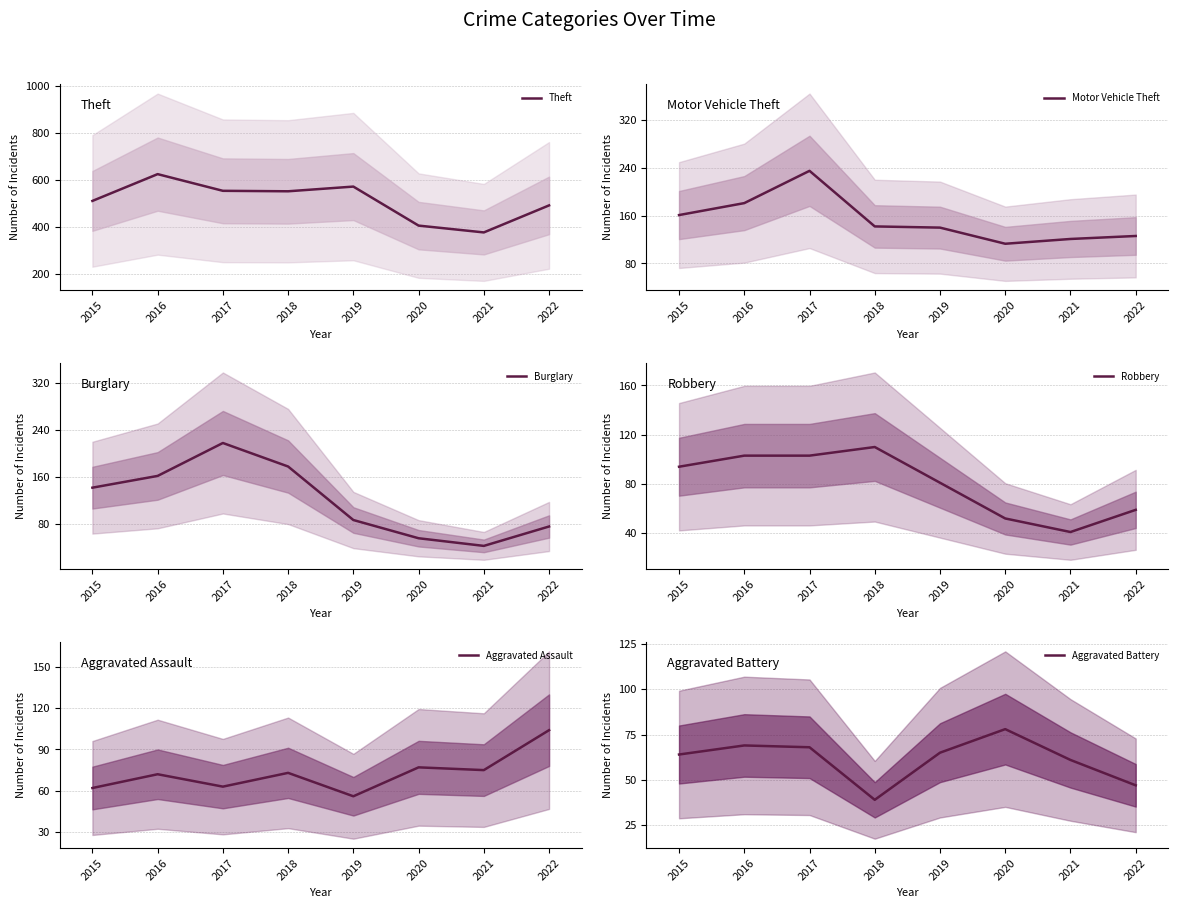

What are all the series names shown in the legend?

Theft, Motor Vehicle Theft, Burglary, Robbery, Aggravated Assault, Aggravated Battery